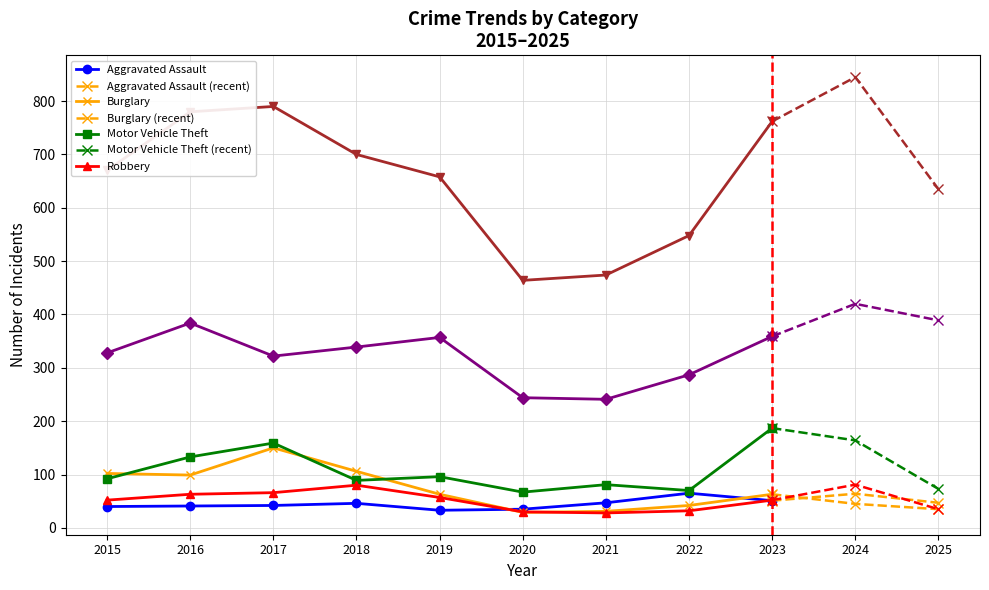

What is the total value across all series at 2023?

1474